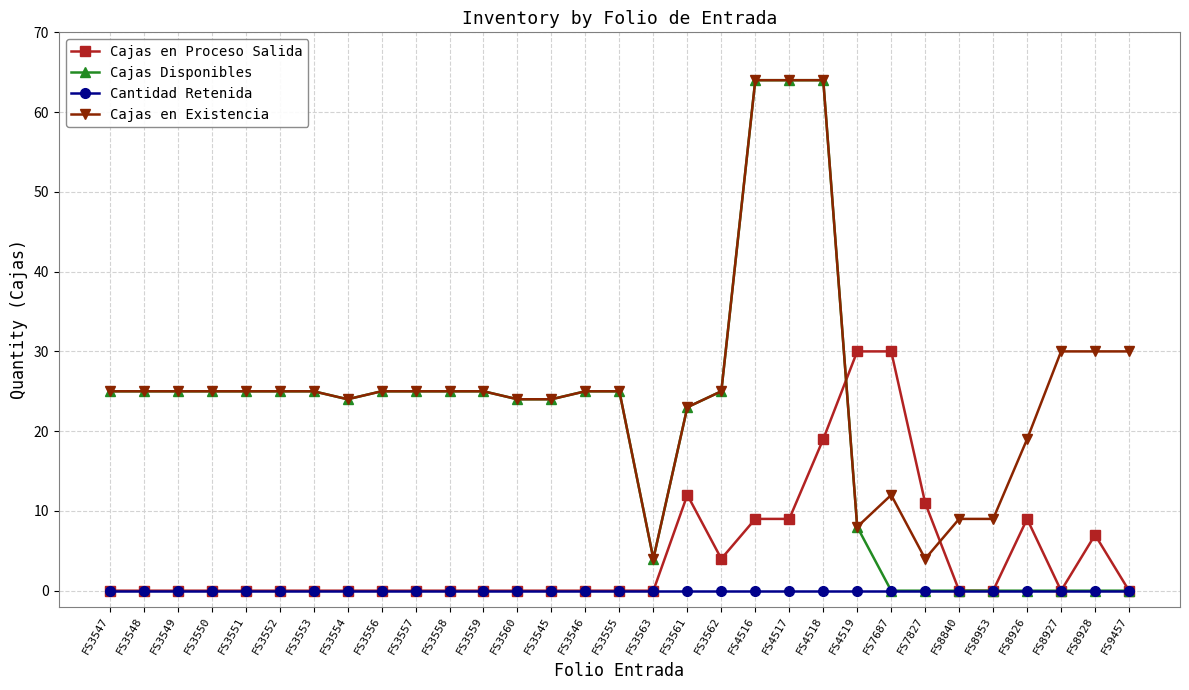

Rank the series by their average value, from lowest to highest.

Cantidad Retenida, Cajas en Proceso Salida, Cajas Disponibles, Cajas en Existencia